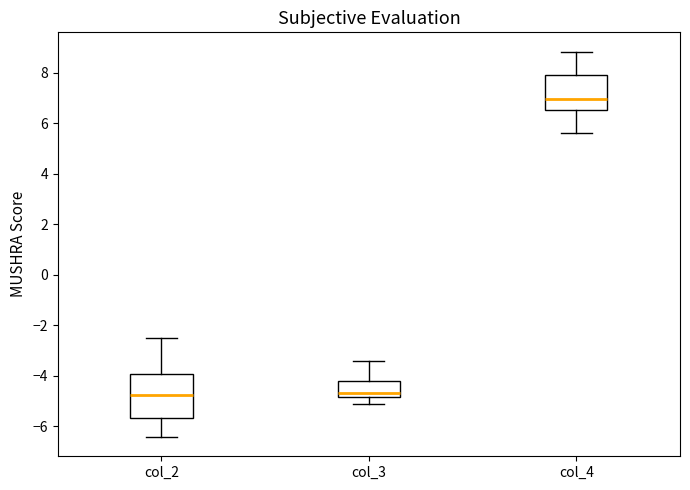

Which box's median line is the highest?

col_4